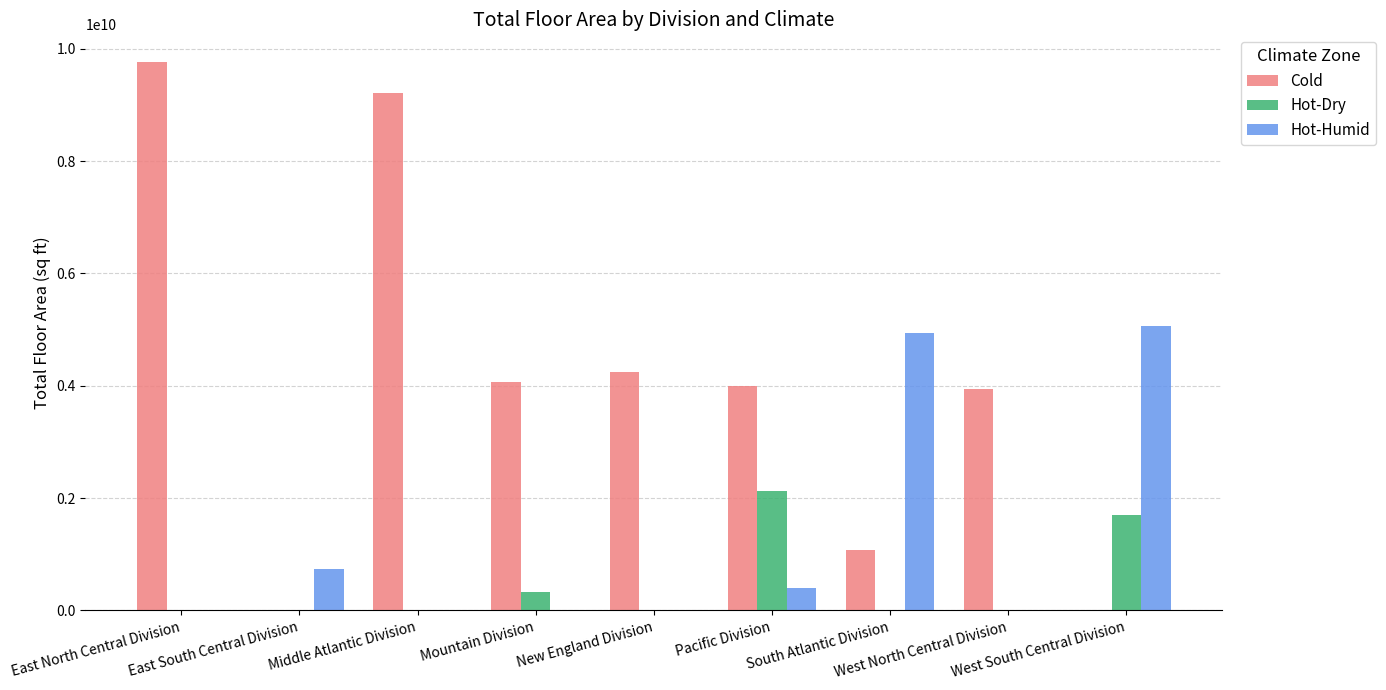

What is the sum of the Cold values at Mountain Division and West South Central Division?

4059249110.3